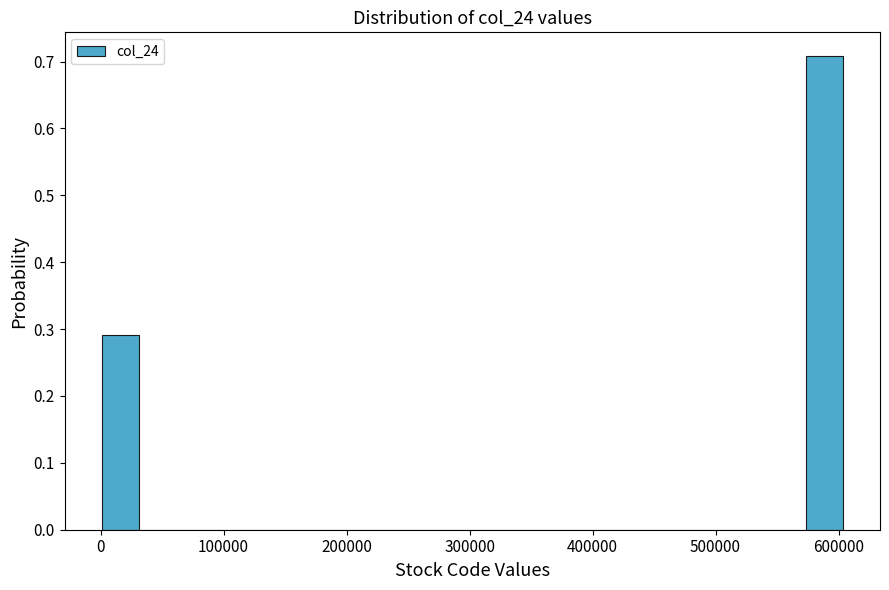

Read against the x-axis, roughly where is the centre of the tallest bar?

590000